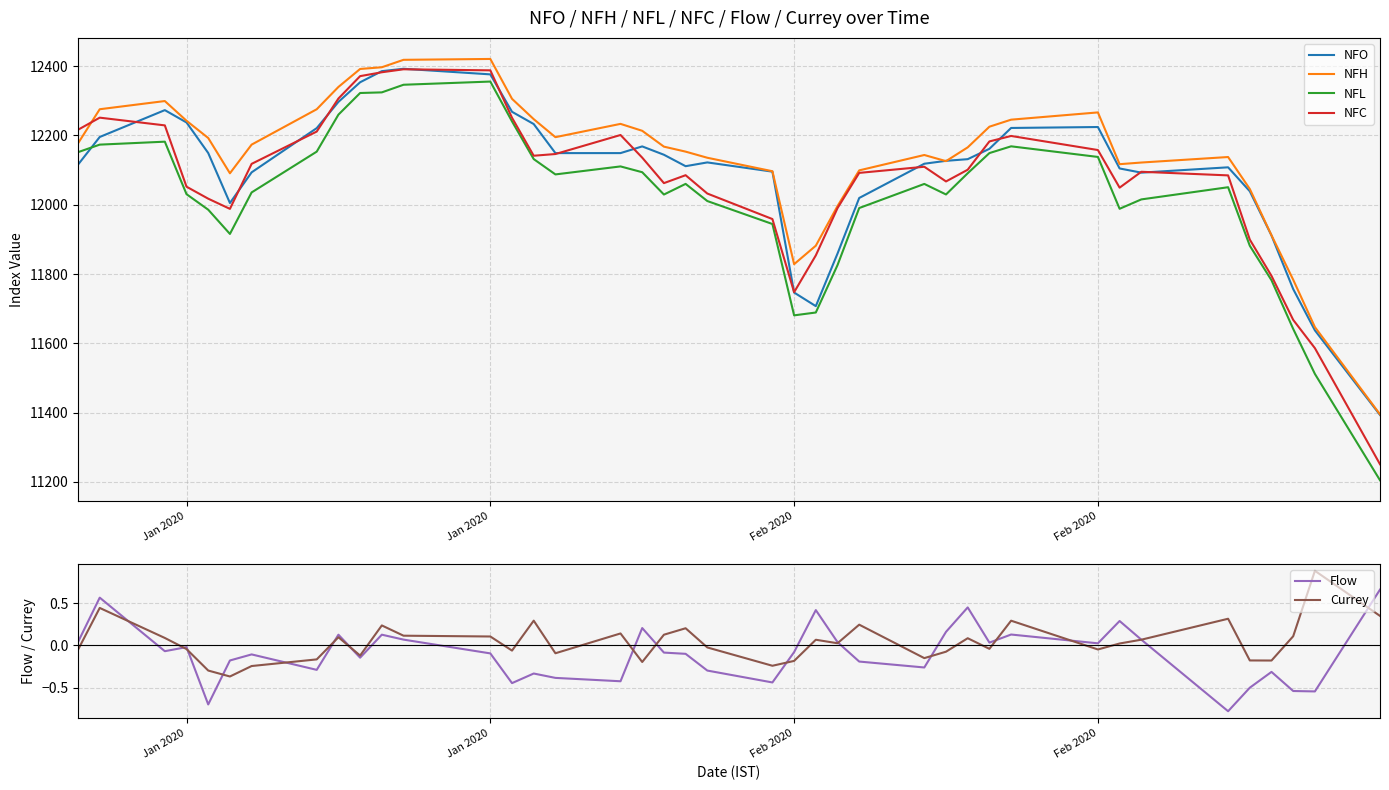

What are all the series names shown in the legend?

NFO, NFH, NFL, NFC, Flow, Currey